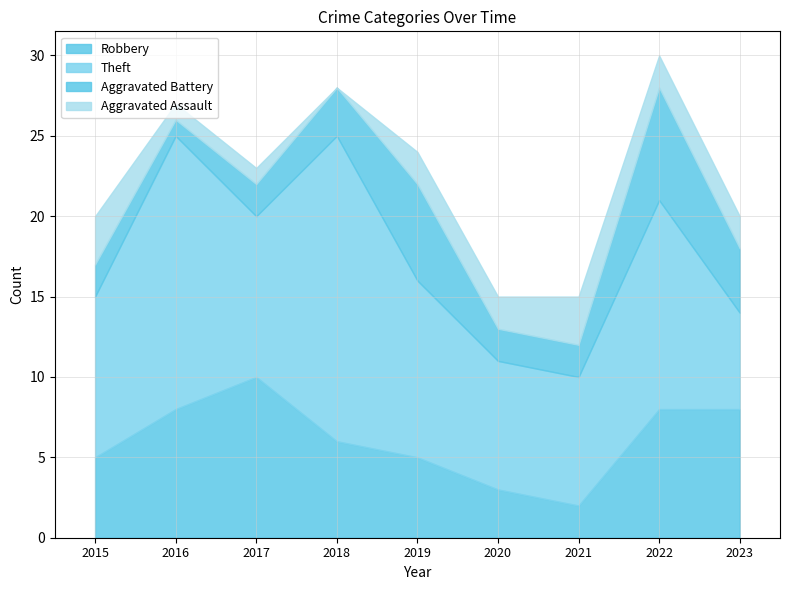

Which category has the highest value across all series?

2018